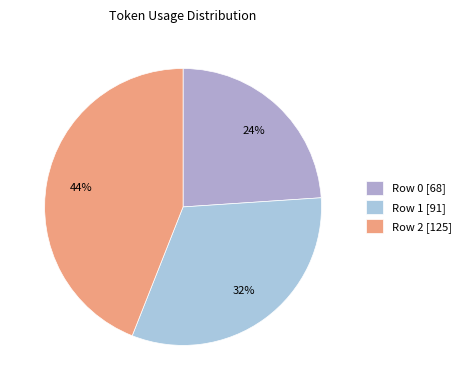

True or false: Row 0 accounts for 30% of the total.

False